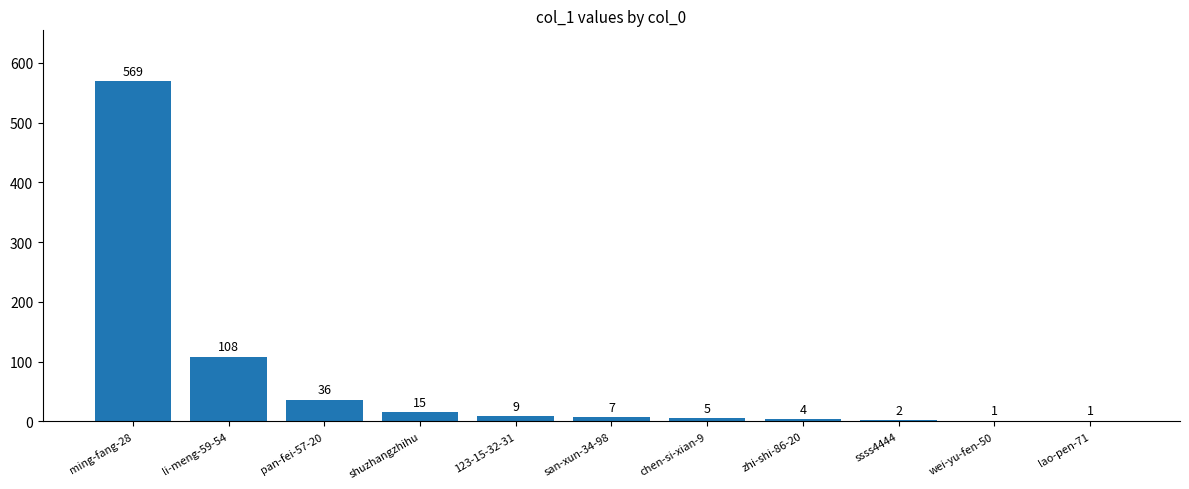

What is the change in value from pan-fei-57-20 to ssss4444?

-34